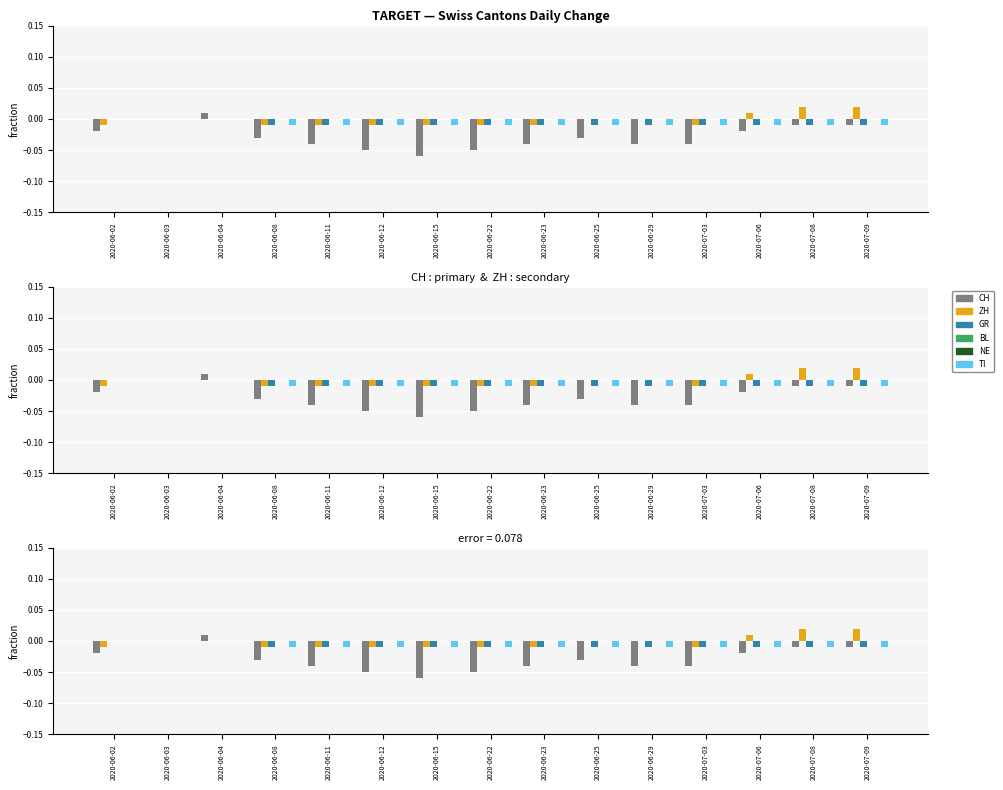

How many bars are there in each group?

6